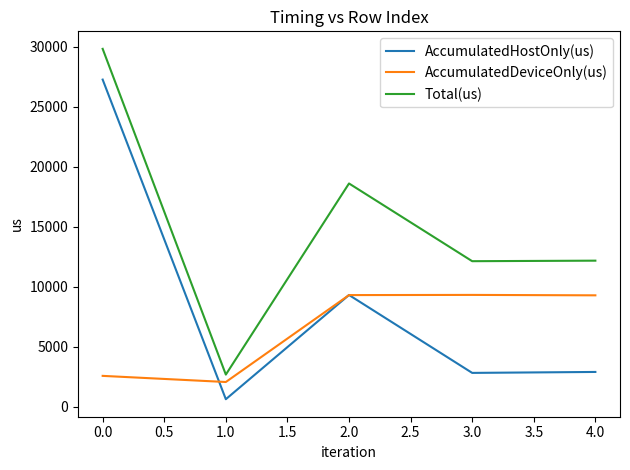

At which label is AccumulatedHostOnly(us) closest to 13941?

2.0